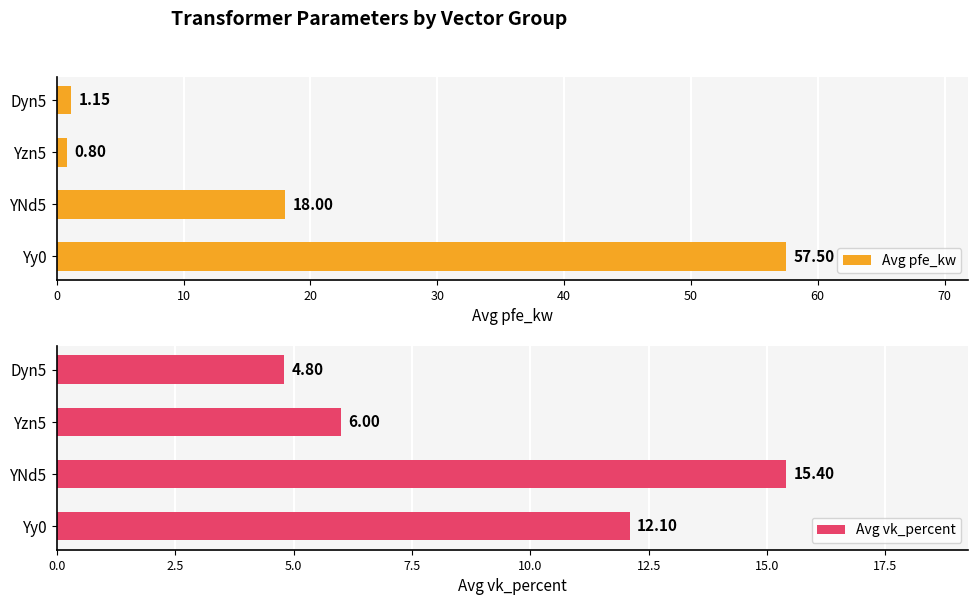

What is the difference between the Avg pfe_kw values at Yzn5 and YNd5?

17.2